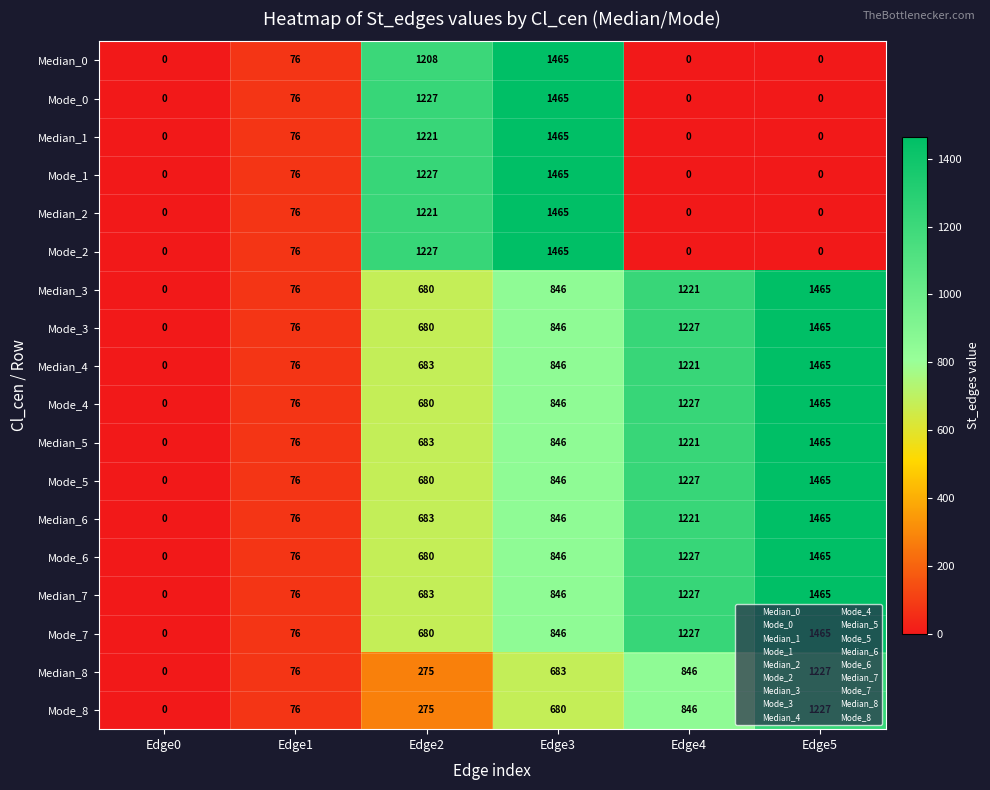

List the labels in order of Mode_6 value, smallest first.

Edge0, Edge1, Edge2, Edge3, Edge4, Edge5